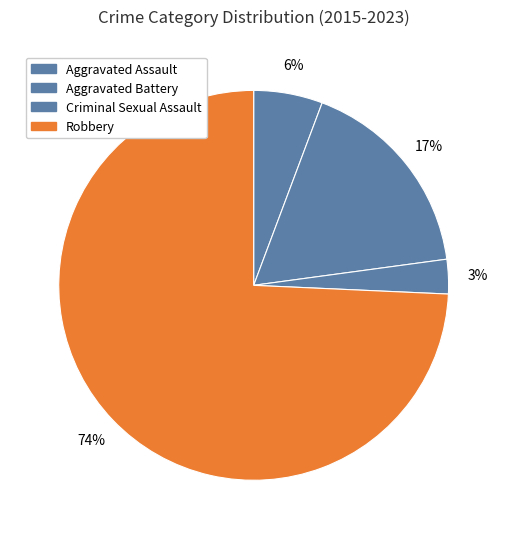

Count the number of slices in the pie.

4